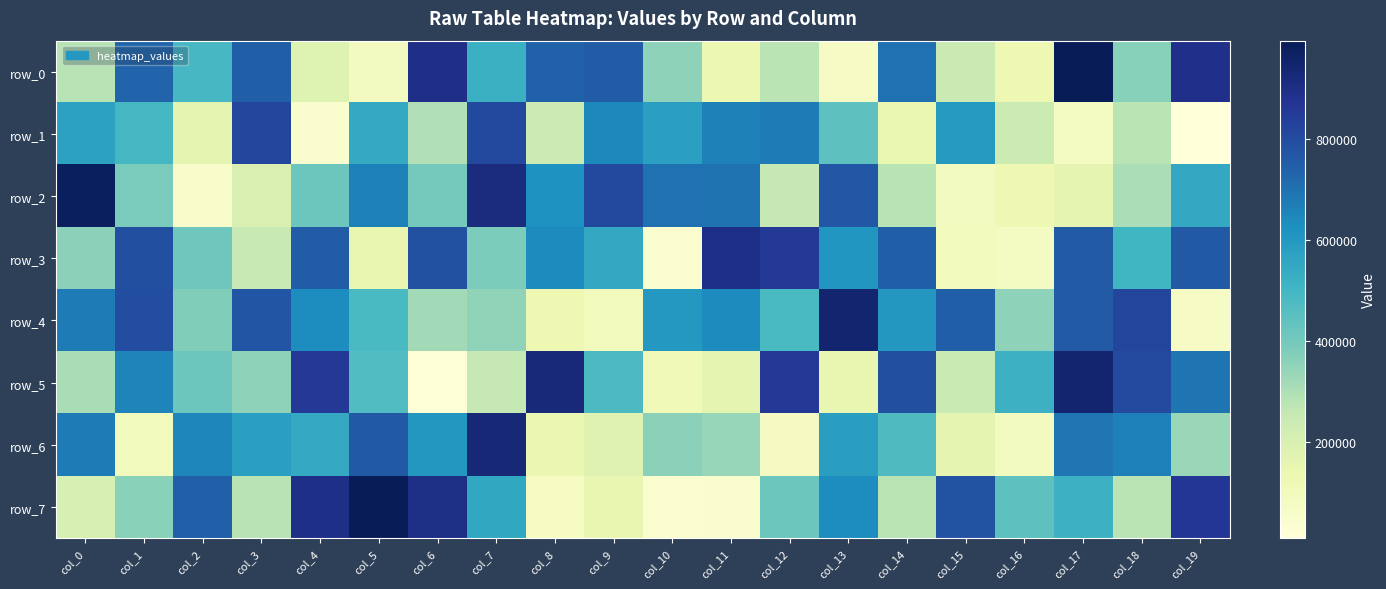

Which series has the largest total across all categories?

row_4